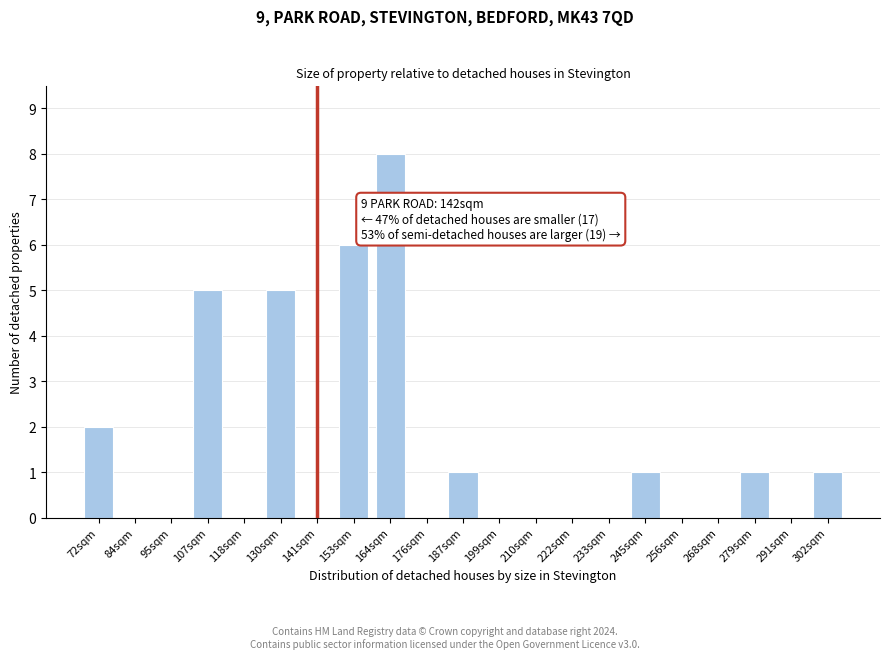

Reading left to right, list all the values displayed in this chart.

72sqm=2	84sqm=0	95sqm=0	107sqm=5	118sqm=0	130sqm=5	141sqm=0	153sqm=6	164sqm=8	176sqm=0	187sqm=1	199sqm=0	210sqm=0	222sqm=0	233sqm=0	245sqm=1	256sqm=0	268sqm=0	279sqm=1	291sqm=0	302sqm=1